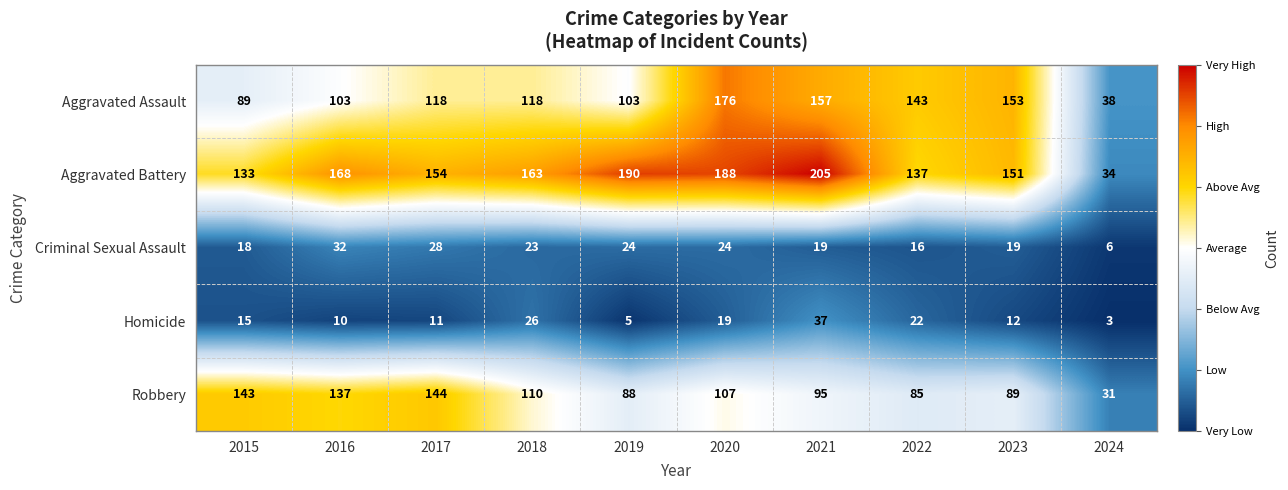

At 2016, list the series in order from largest to smallest.

Aggravated Battery, Robbery, Aggravated Assault, Criminal Sexual Assault, Homicide